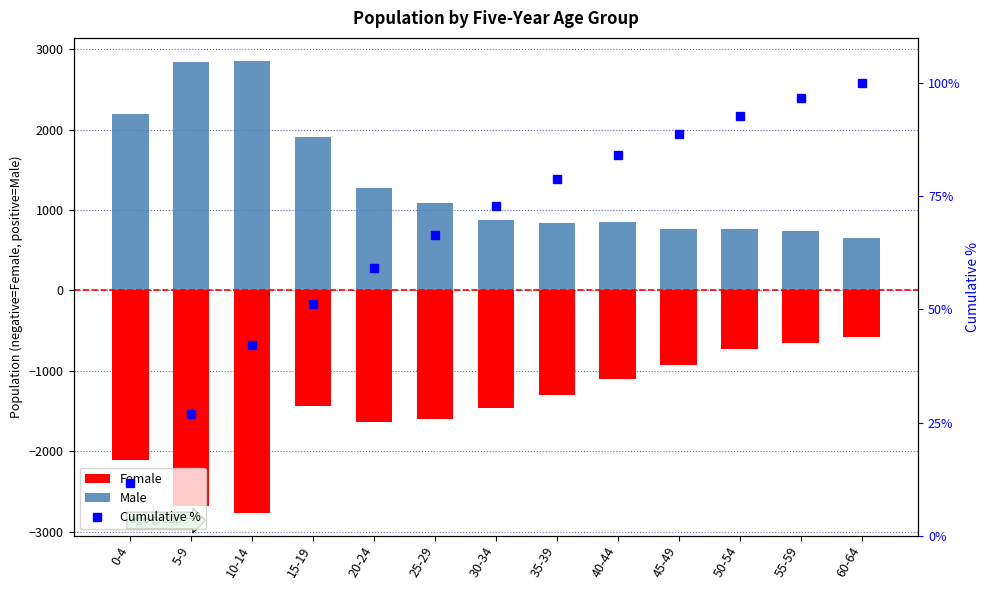

What is the label of the 5th bar from the left?

20-24